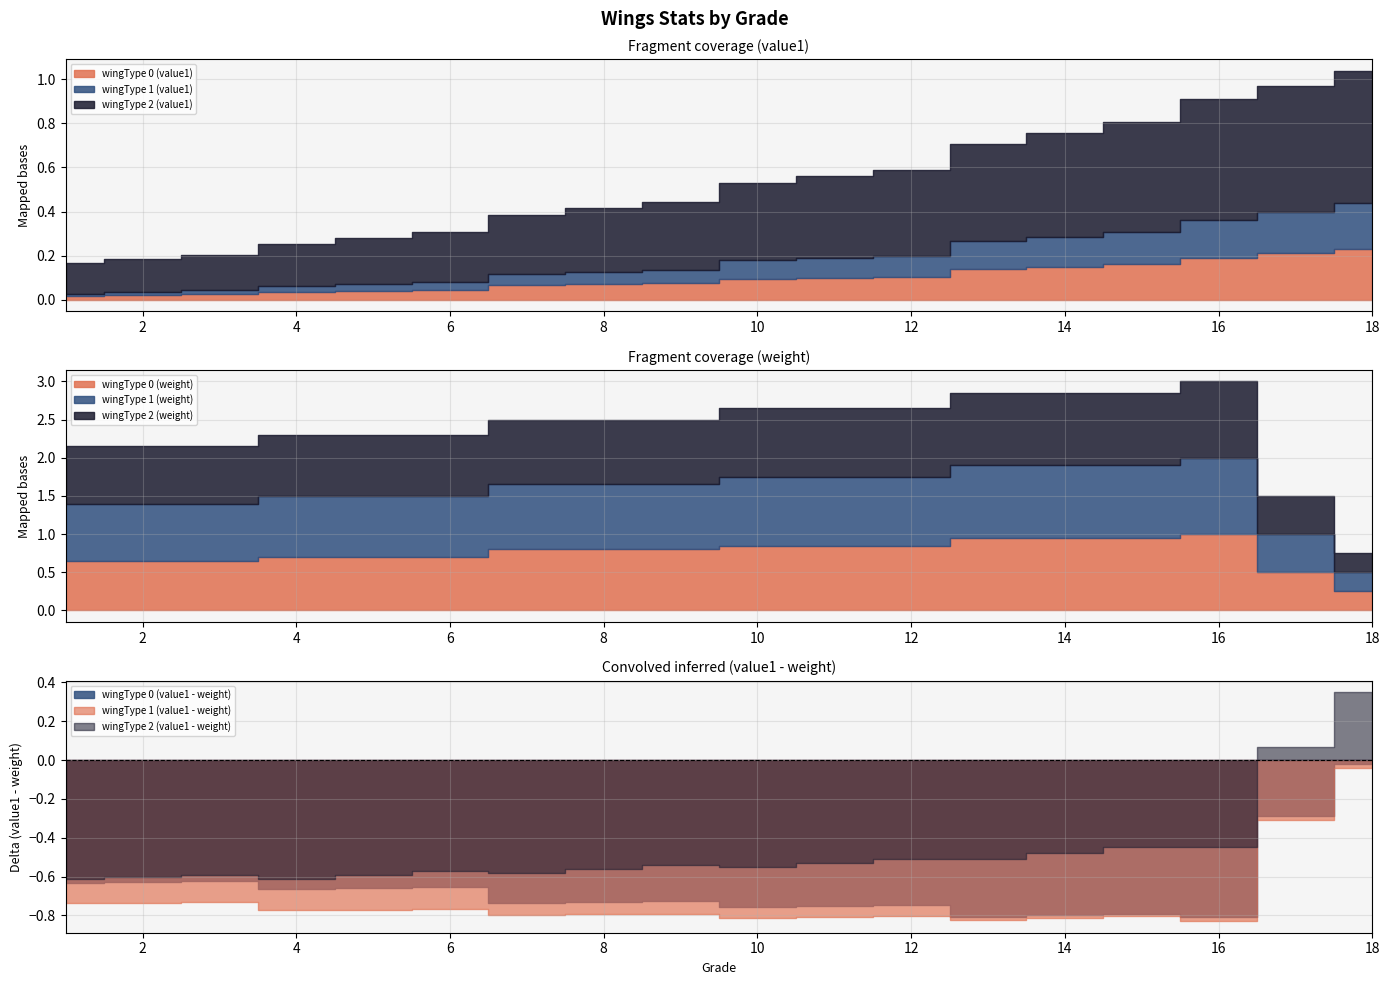

True or false: value1 and weight intersect in this chart.

False